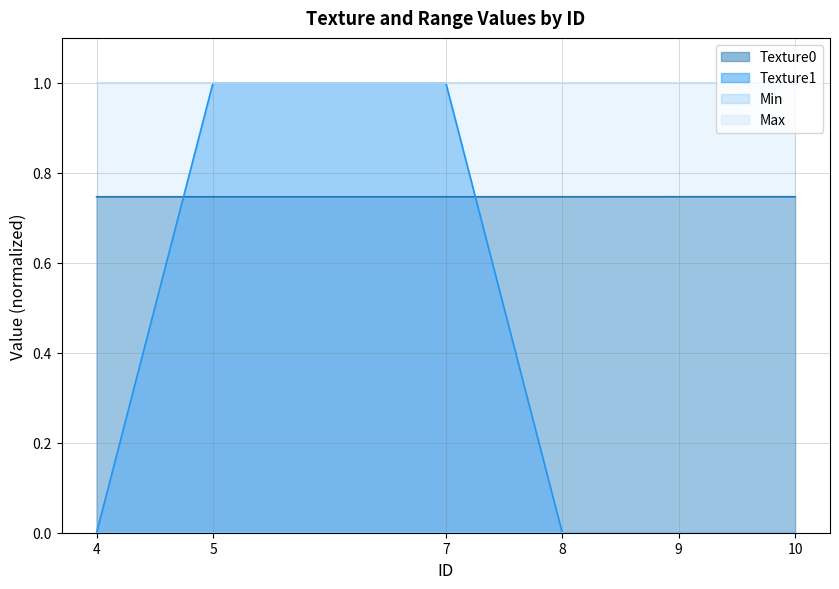

Reading left to right, list all the values displayed in this chart.

Texture0: 4=0.7	5=0.7	7=0.7	8=0.7	9=0.7	10=0.7
Texture1: 4=0.0	5=1.0	7=1.0	8=0.0	9=0.0	10=0.0